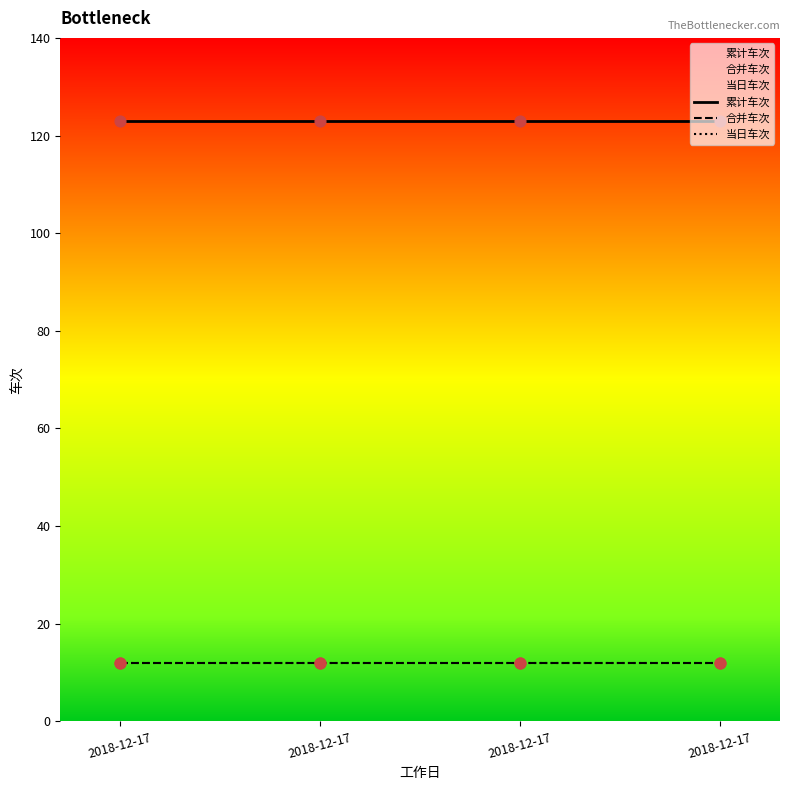

At which category is the sum across all series the highest?

2018-12-17